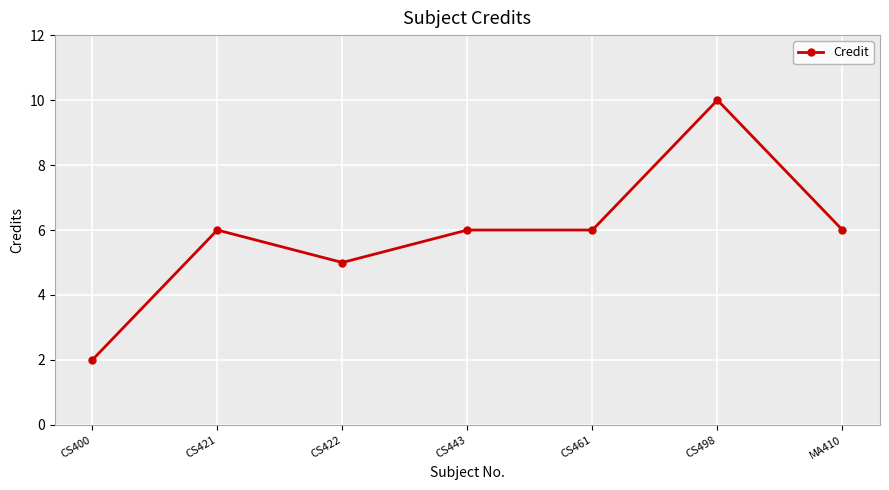

Count the values in the range 5 to 6.

5